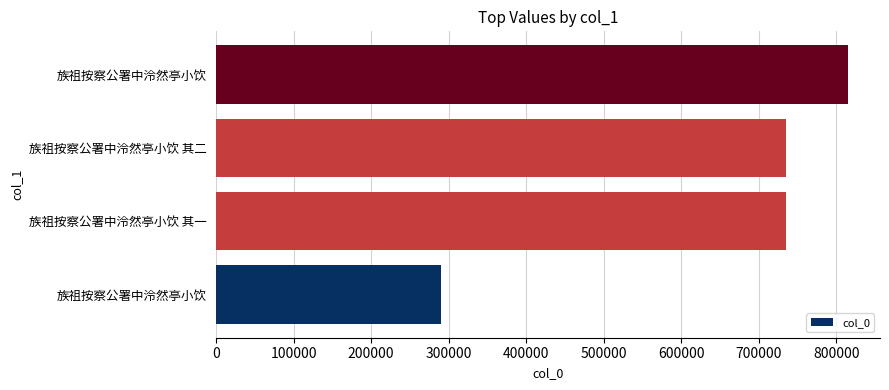

Are the bars horizontal?

Yes